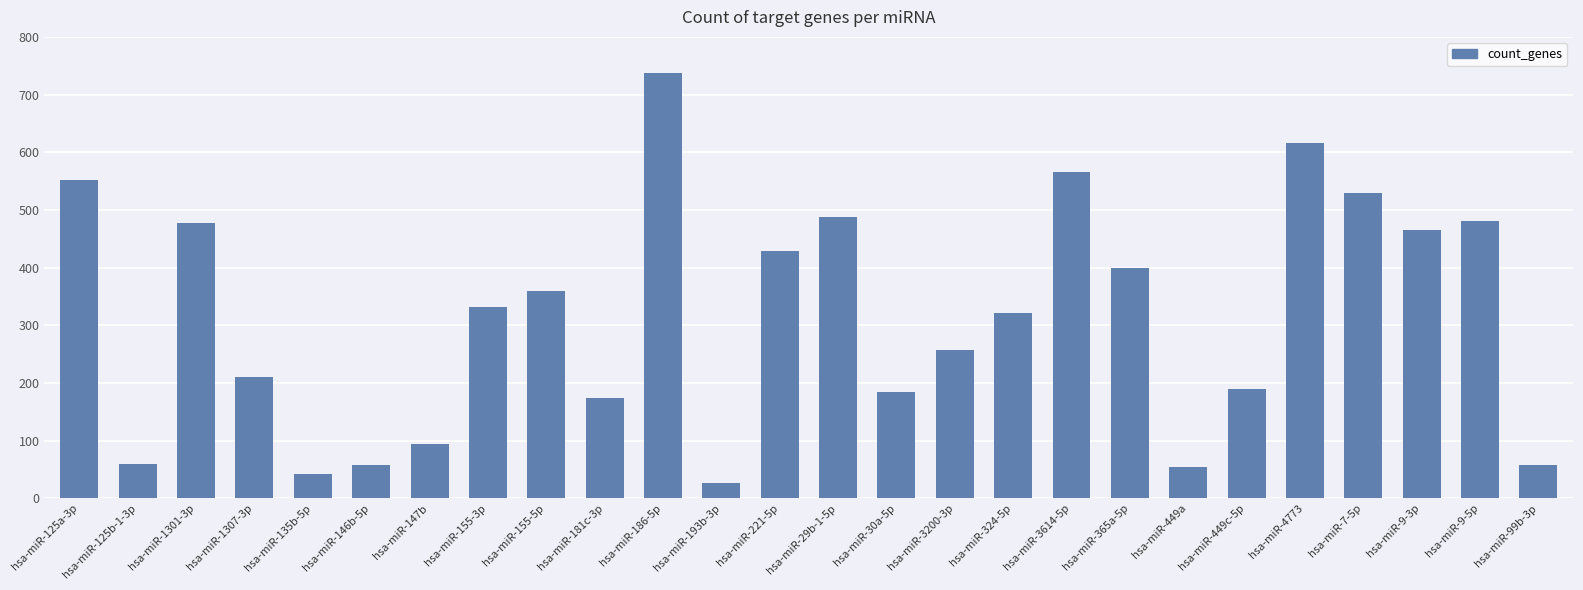

How many bars are there in total?

26